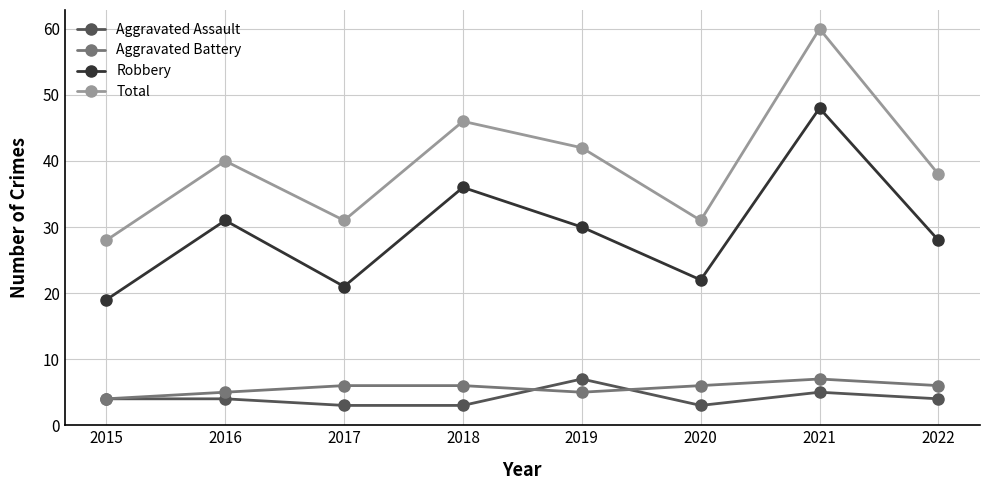

Reading left to right, what are all the values shown in this chart?

Aggravated Assault: 4	4	3	3	7	3	5	4
Aggravated Battery: 4	5	6	6	5	6	7	6
Robbery: 19	31	21	36	30	22	48	28
Total: 28	40	31	46	42	31	60	38